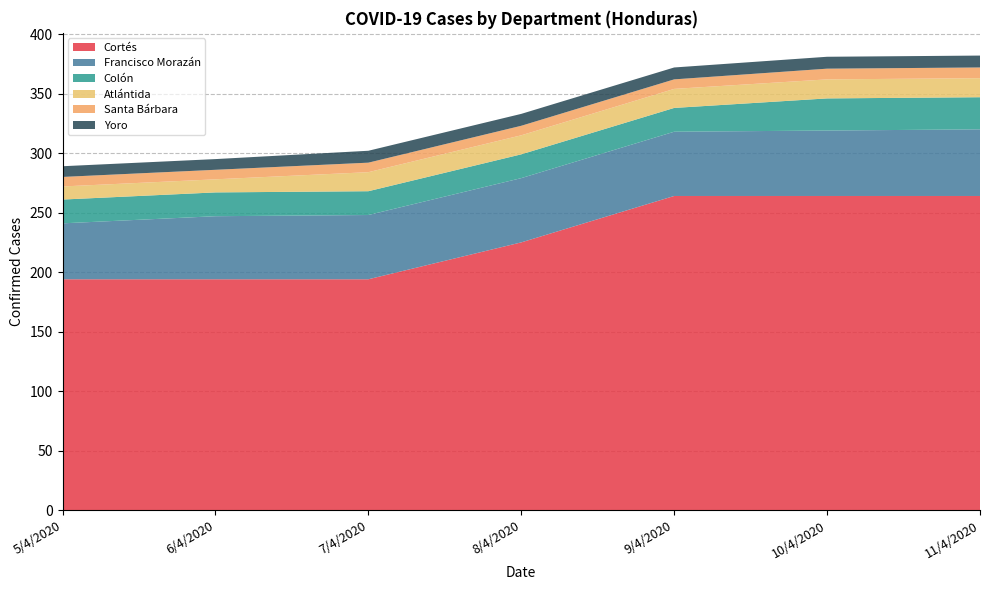

Reading left to right, list all the values displayed in this chart.

Cortés: 194	194	194	225	264	264	264
Francisco Morazán: 47	53	54	54	54	55	56
Colón: 20	20	20	20	20	27	27
Atlántida: 11	11	16	16	16	16	16
Santa Bárbara: 8	8	8	8	8	9	9
Yoro: 9	9	10	10	10	10	10